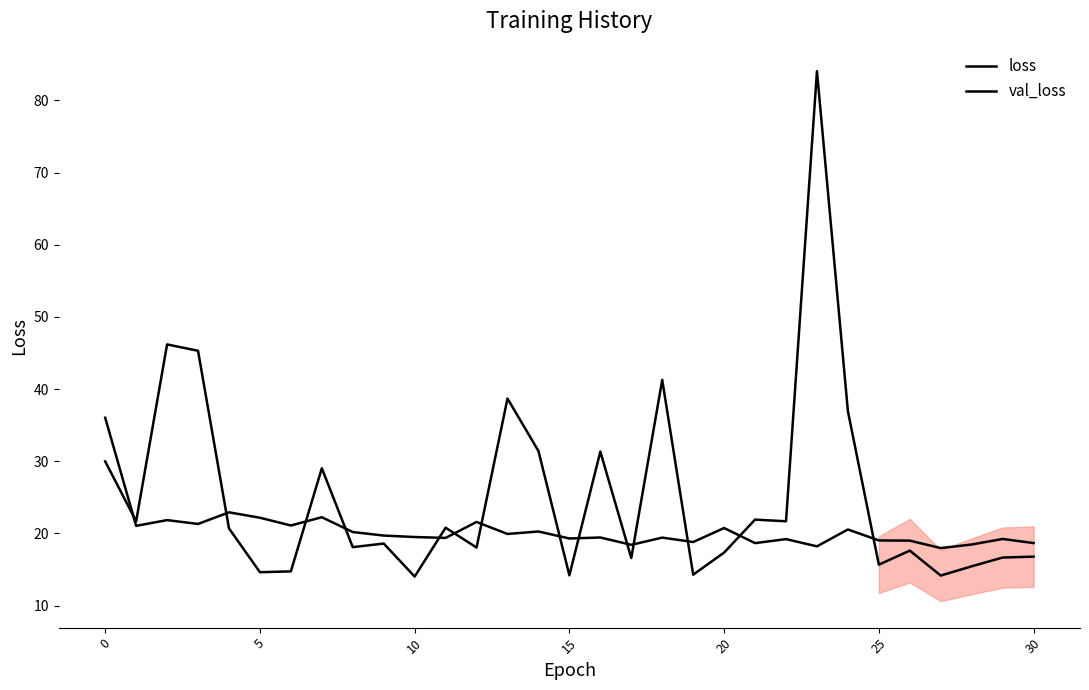

Does the chart display data point markers on the line(s)?

No